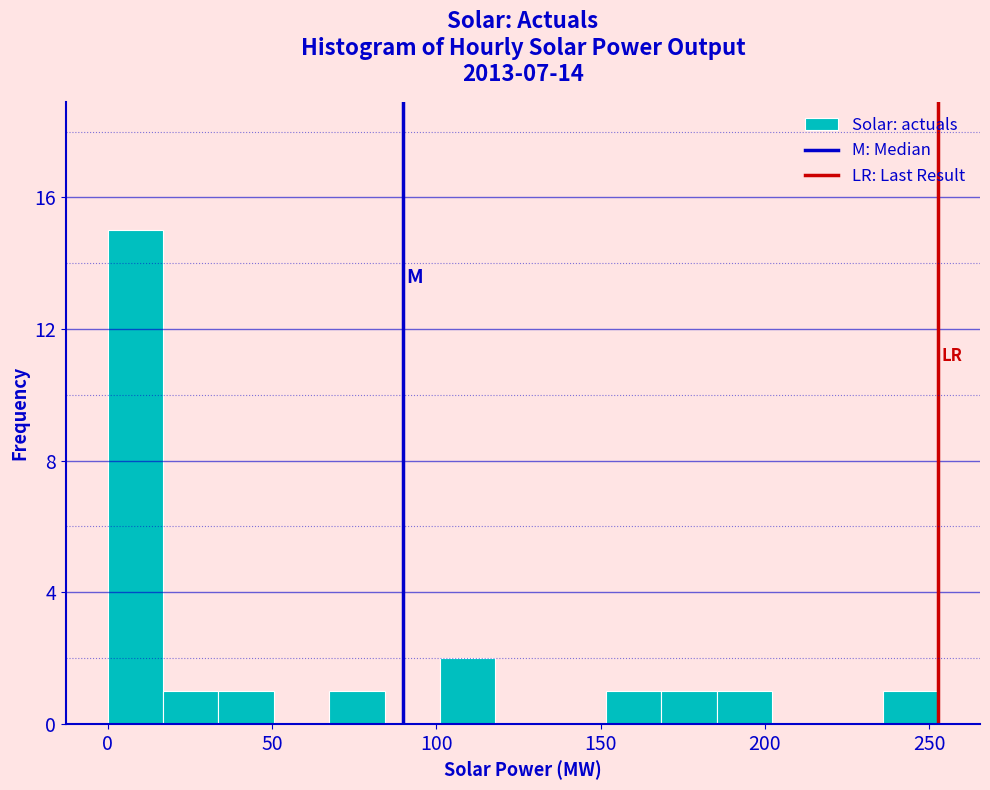

Read against the x-axis, roughly where is the centre of the tallest bar?

10